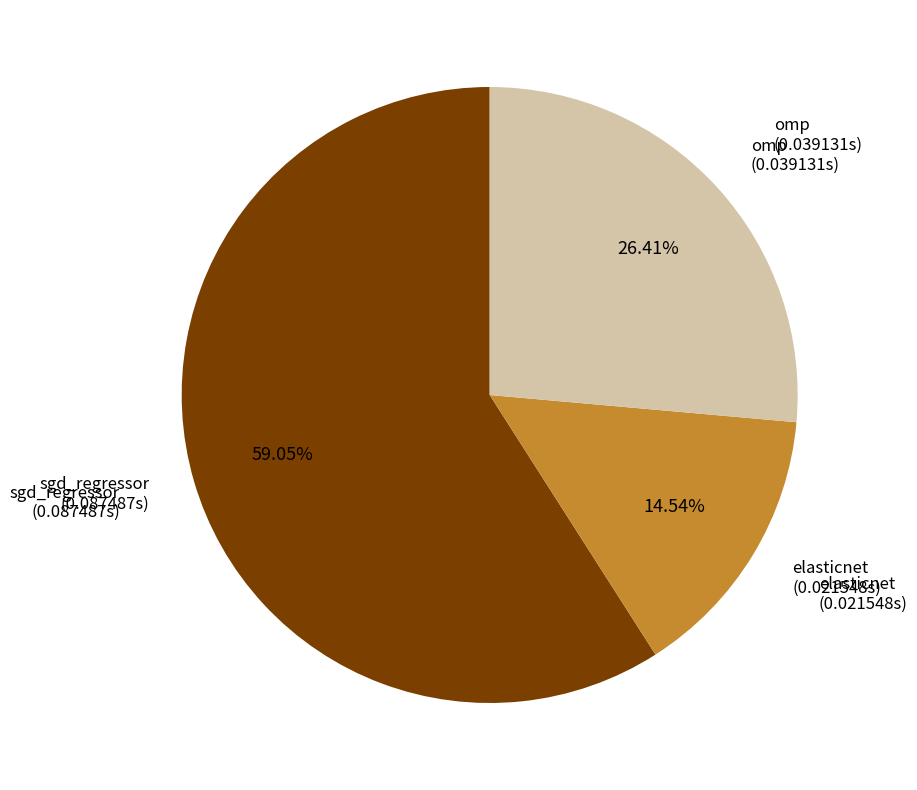

Is there any slice that represents more than half of the pie?

Yes